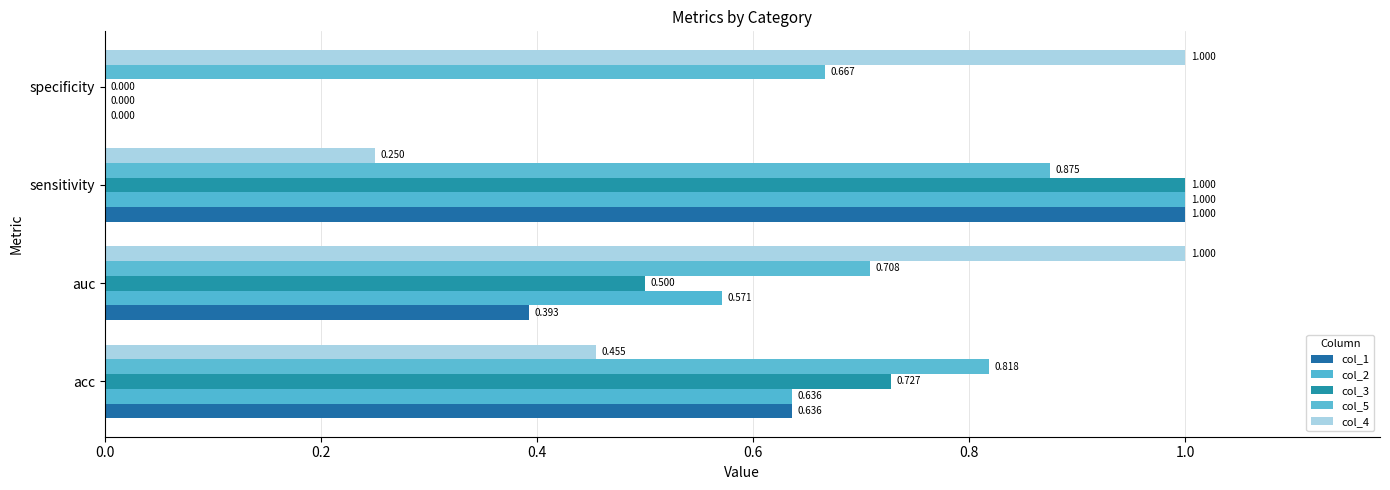

How many data points in col_2 are above 0?

3